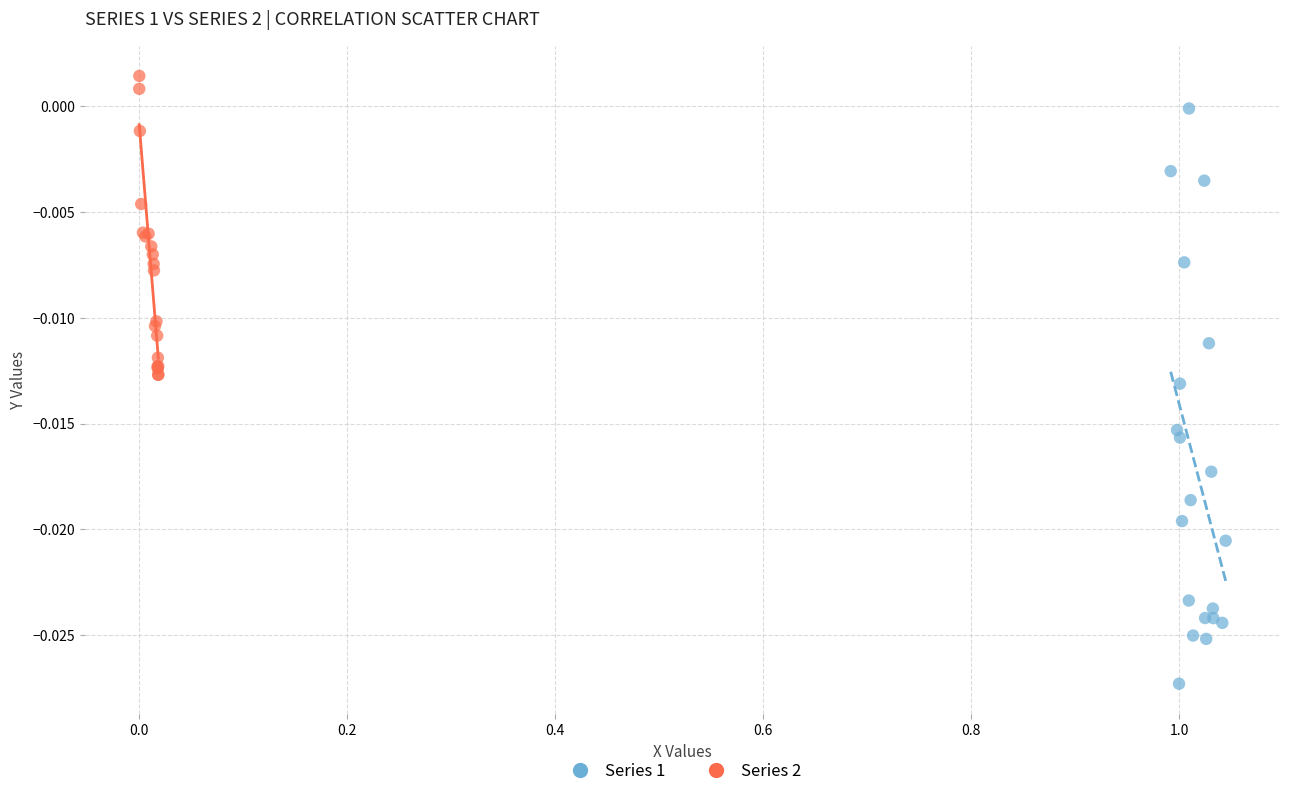

Which series contains the highest Y value?

Series 2